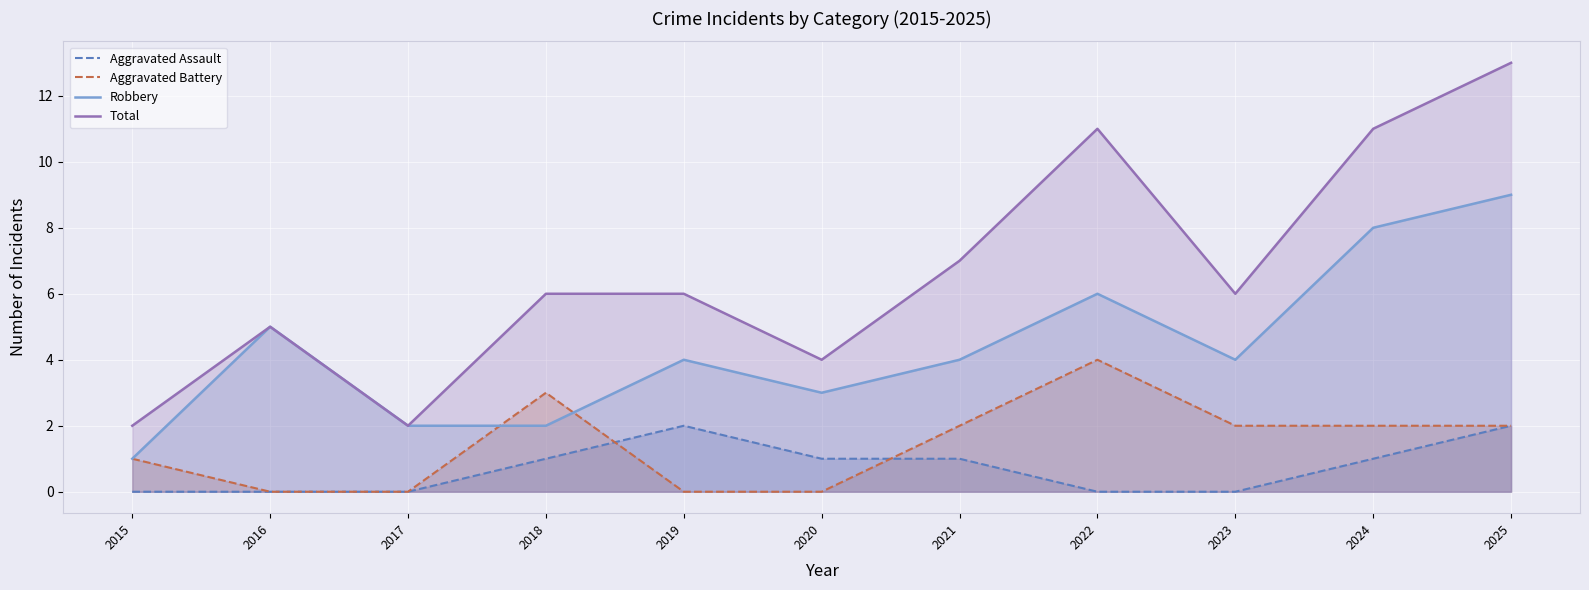

What is the difference between the Aggravated Assault values at 2020 and 2017?

1